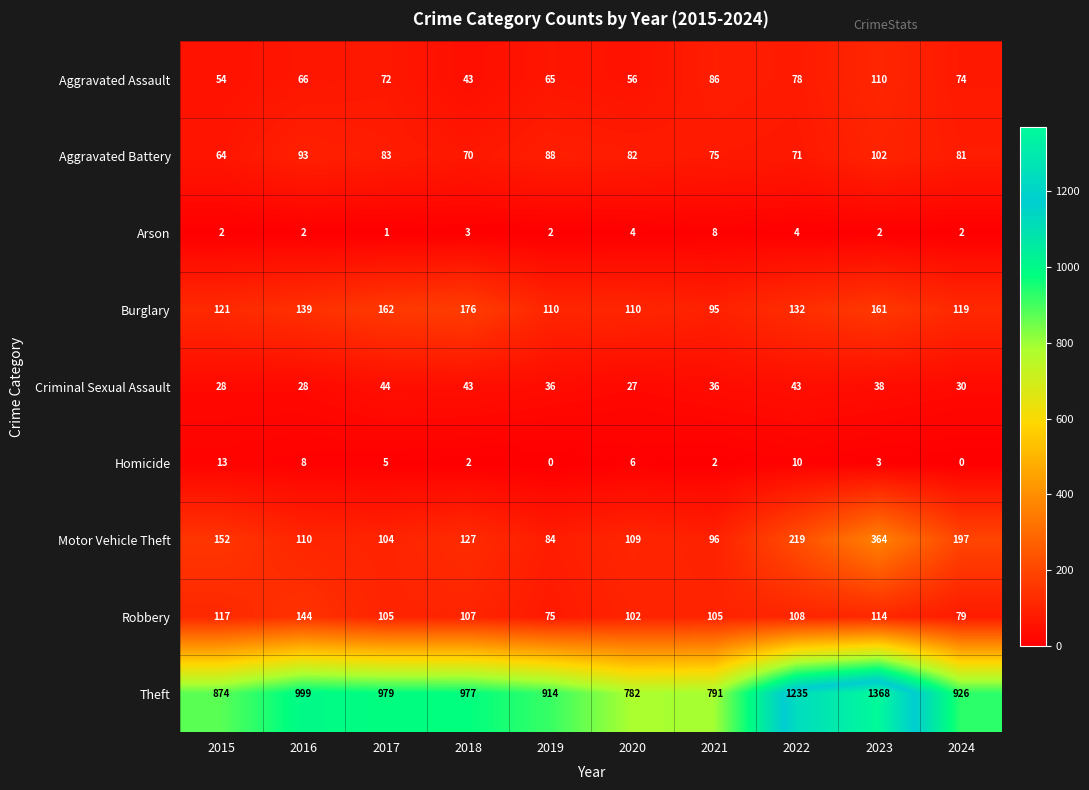

How many data points in Criminal Sexual Assault are less than 36?

4